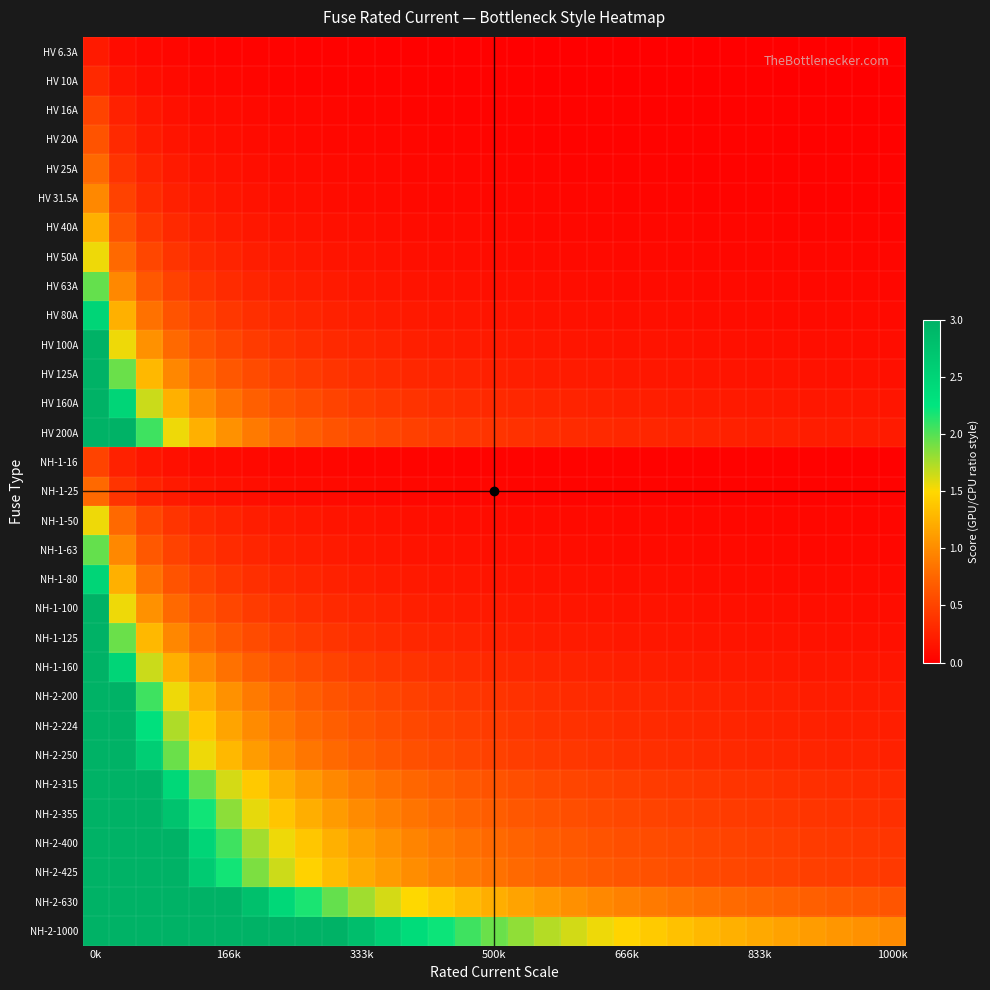

At which category does the chart reach its minimum across all series?

1000k